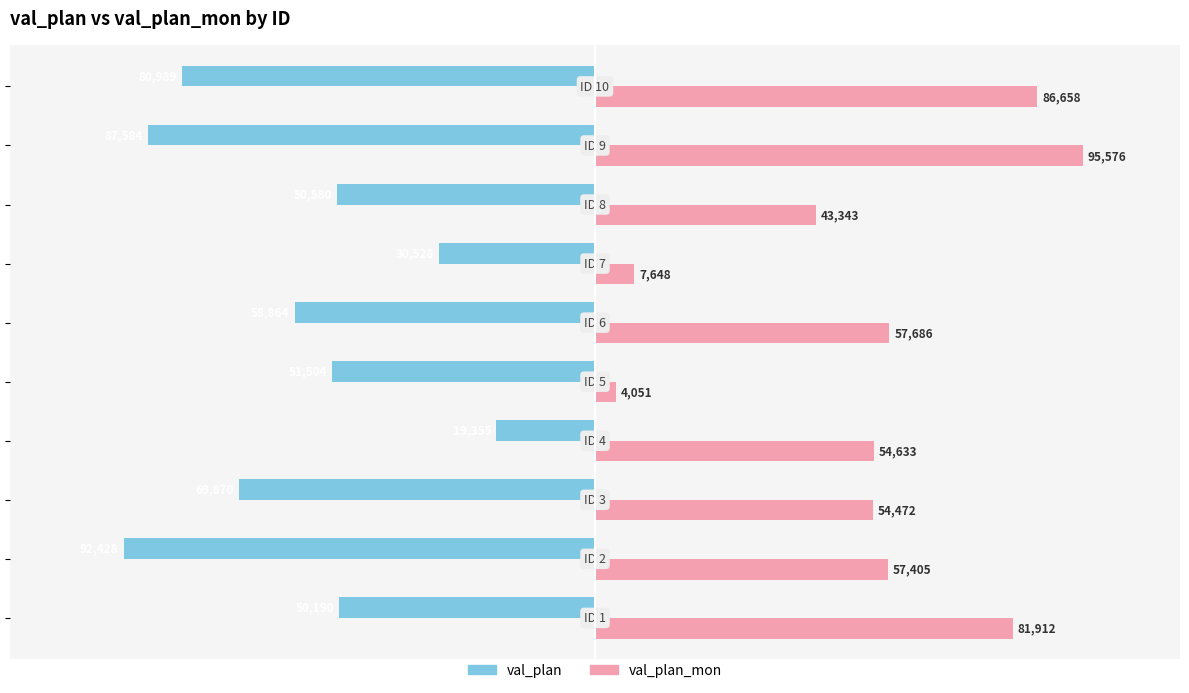

What is the maximum value for val_plan?

-19355